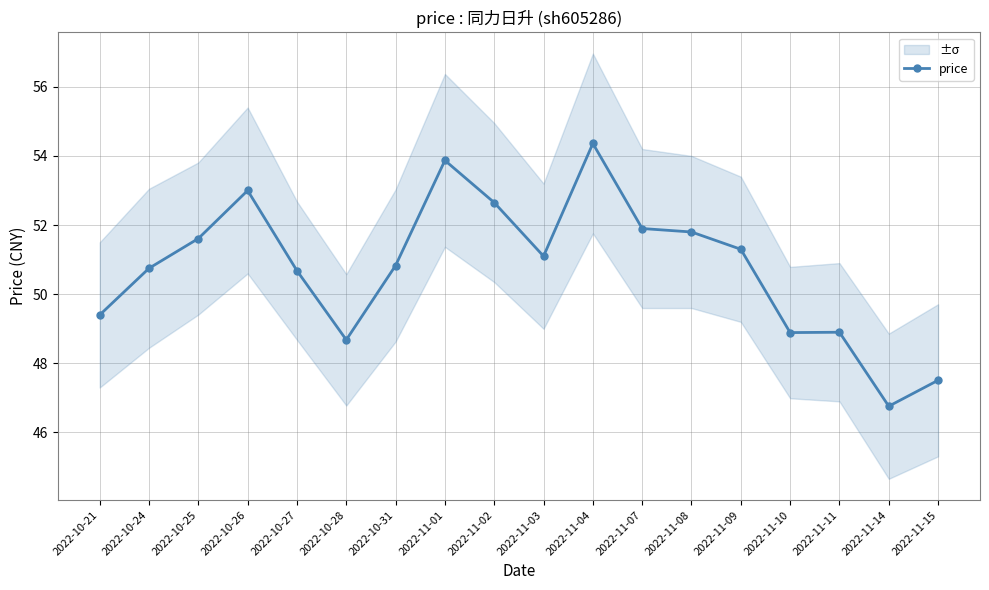

Where is the first local maximum?

2022-10-26